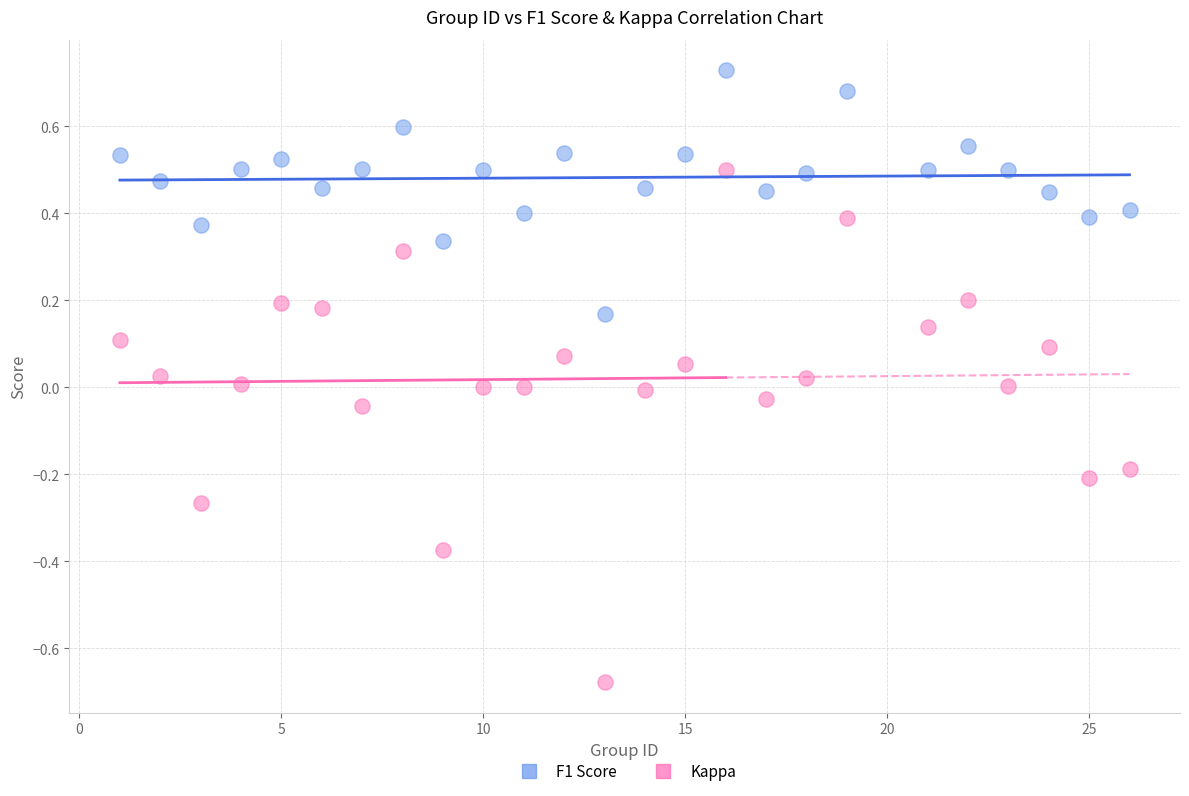

What is the X range (max minus min) for the scatter plot?

25.0